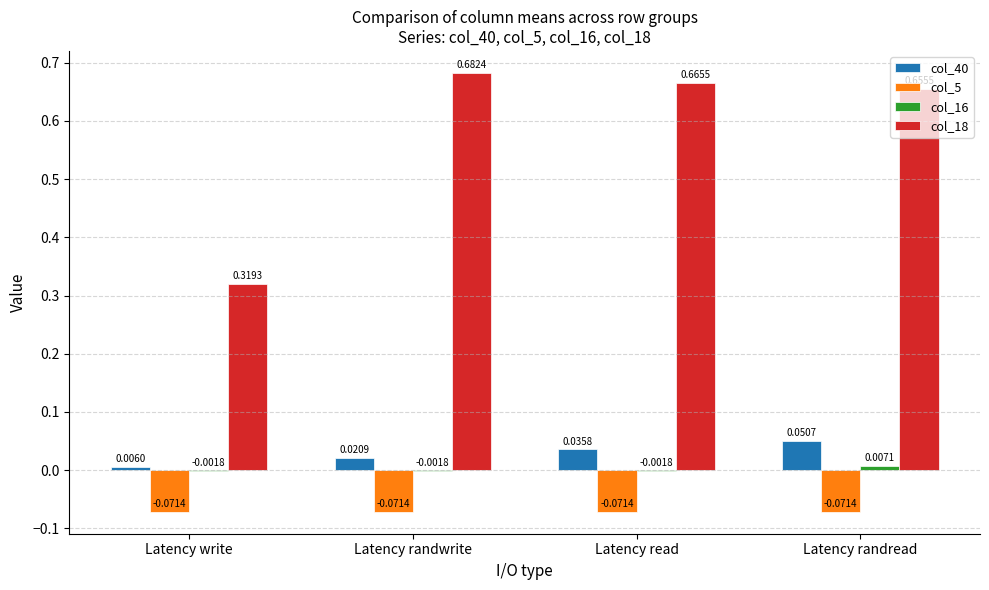

What is the sum of the col_18 values at Latency randread and Latency randwrite?

1.3